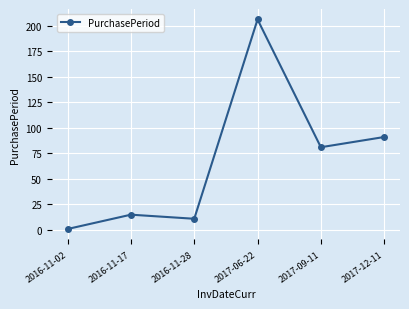

True or false: the data shows 206 at 2017-06-22.

True